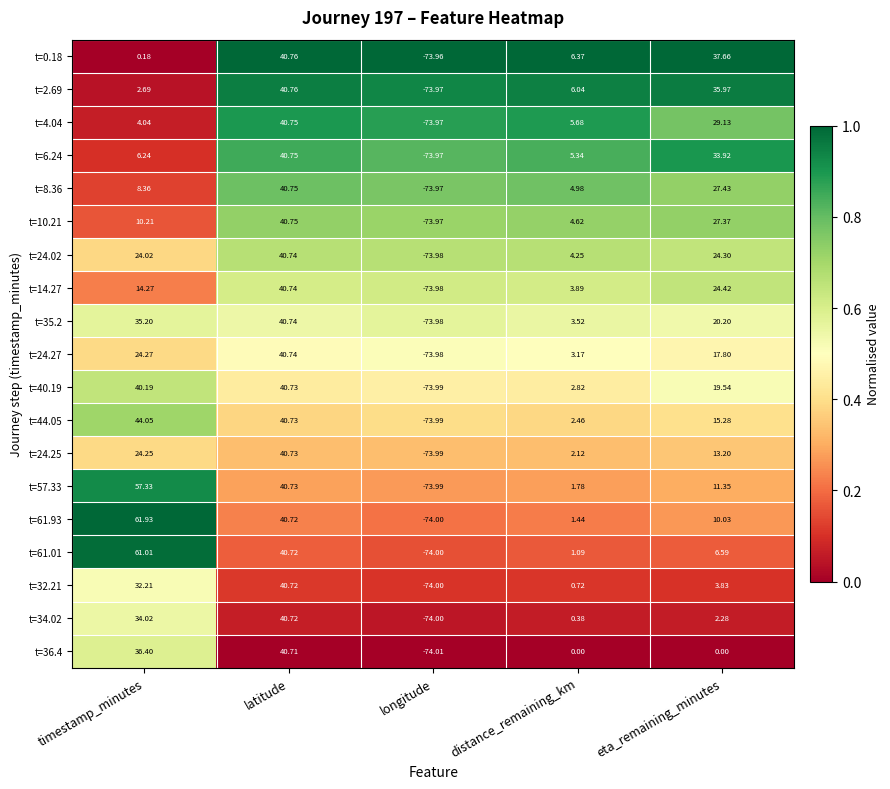

At which label does t=24.27 first exceed 17?

timestamp_minutes